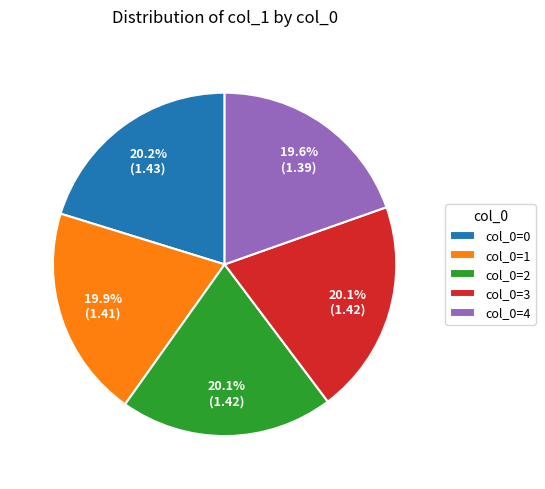

How much of the chart is everything except col_0=1?

80.1%